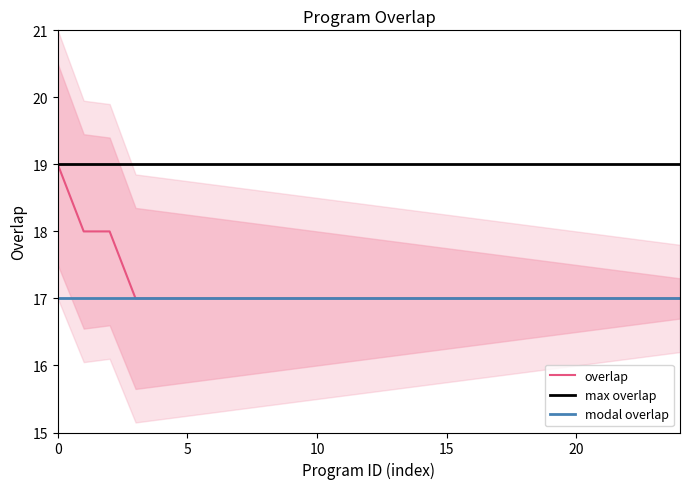

Reading right to left, list all the values displayed in this chart.

17	17	17	17	17	17	17	17	17	17	17	17	17	17	17	17	17	17	17	17	17	17	18	18	19